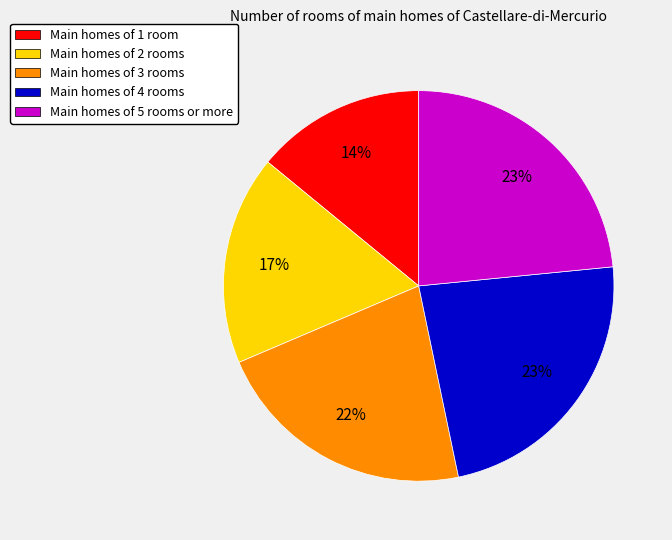

How many slices are in this pie chart?

5